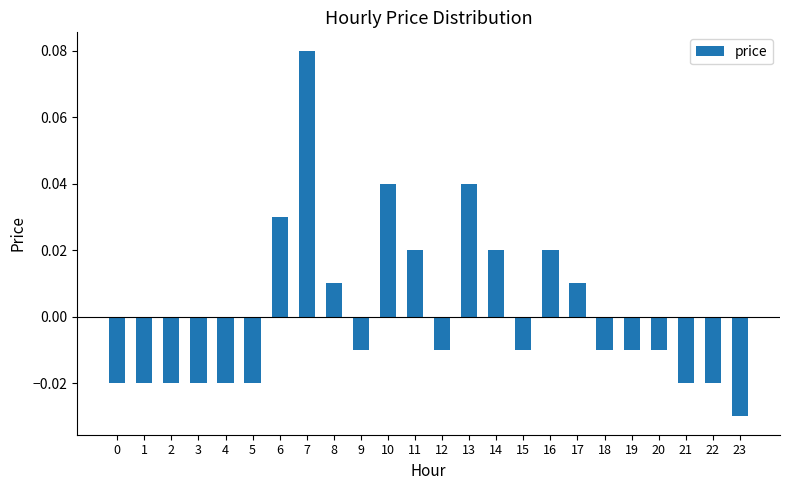

Which category has the lowest value across all series?

23